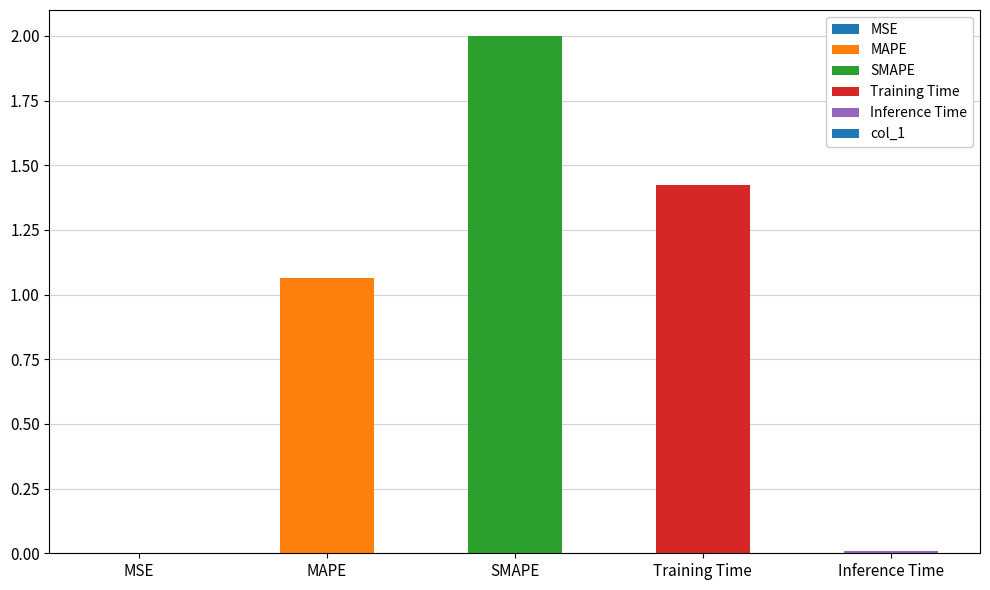

At which label is the value closest to 1?

MAPE